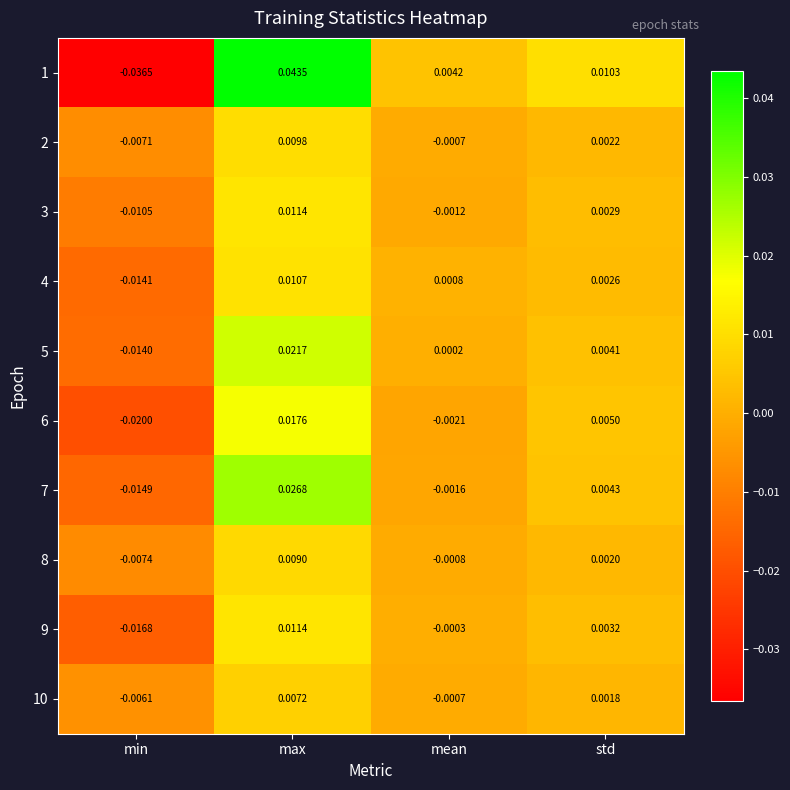

At which category is the sum across all series the highest?

max